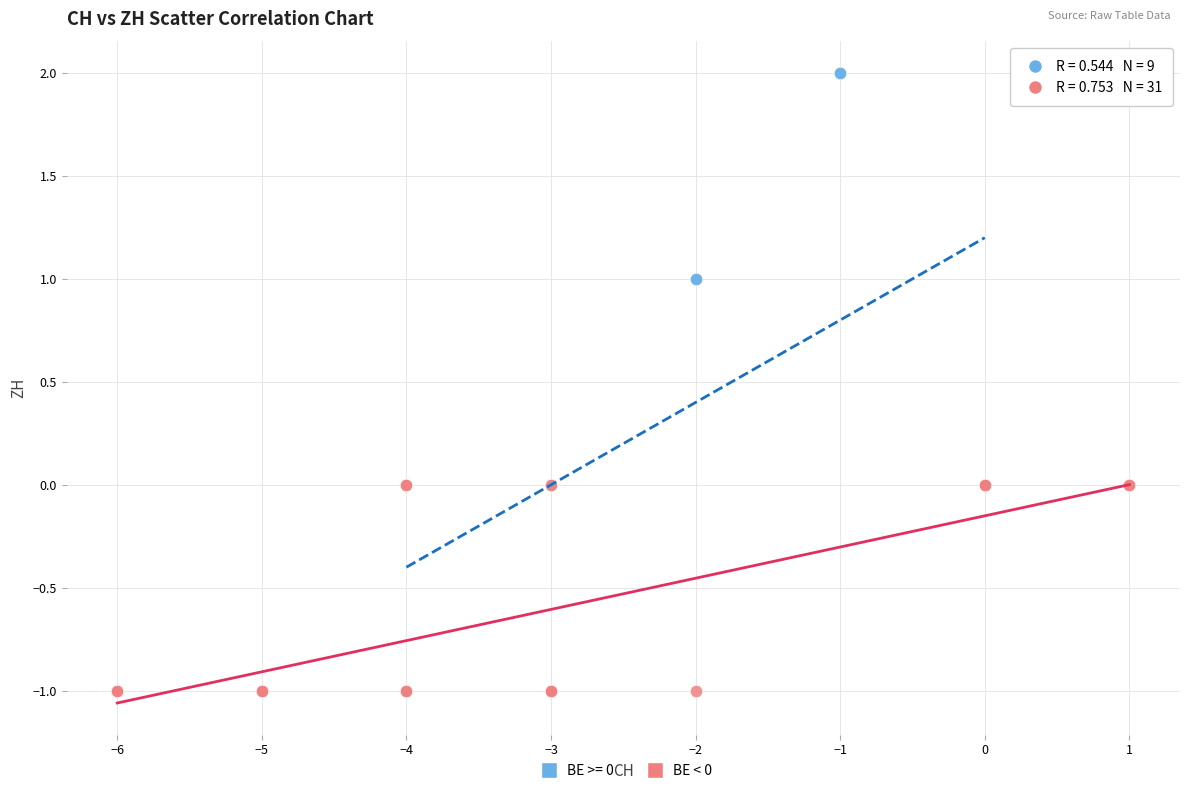

Which series has the widest spread of Y values?

BE >= 0